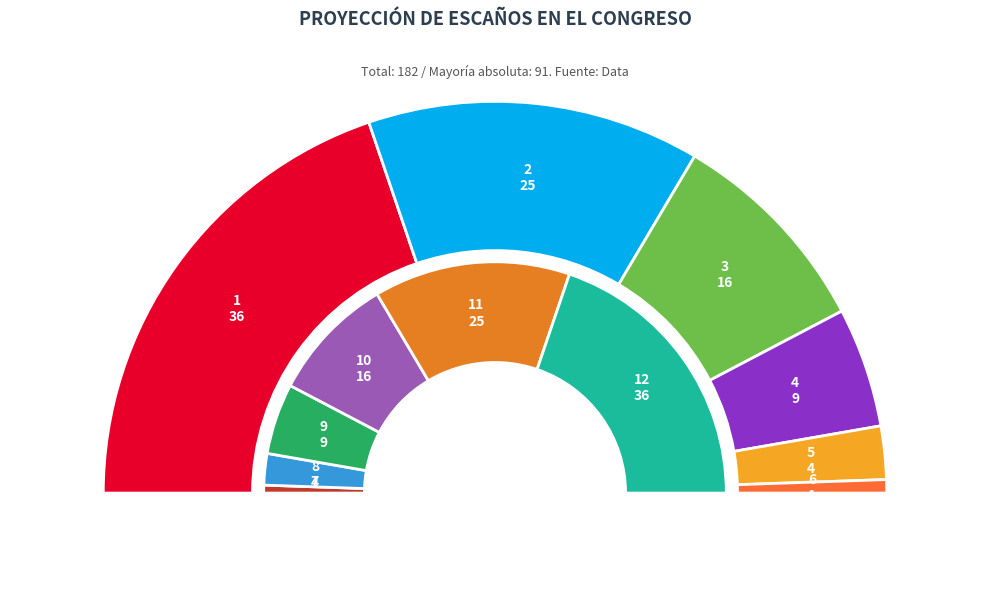

Rank the categories by value from highest to lowest.

1, 12, 2, 11, 3, 10, 4, 9, 5, 8, 6, 7